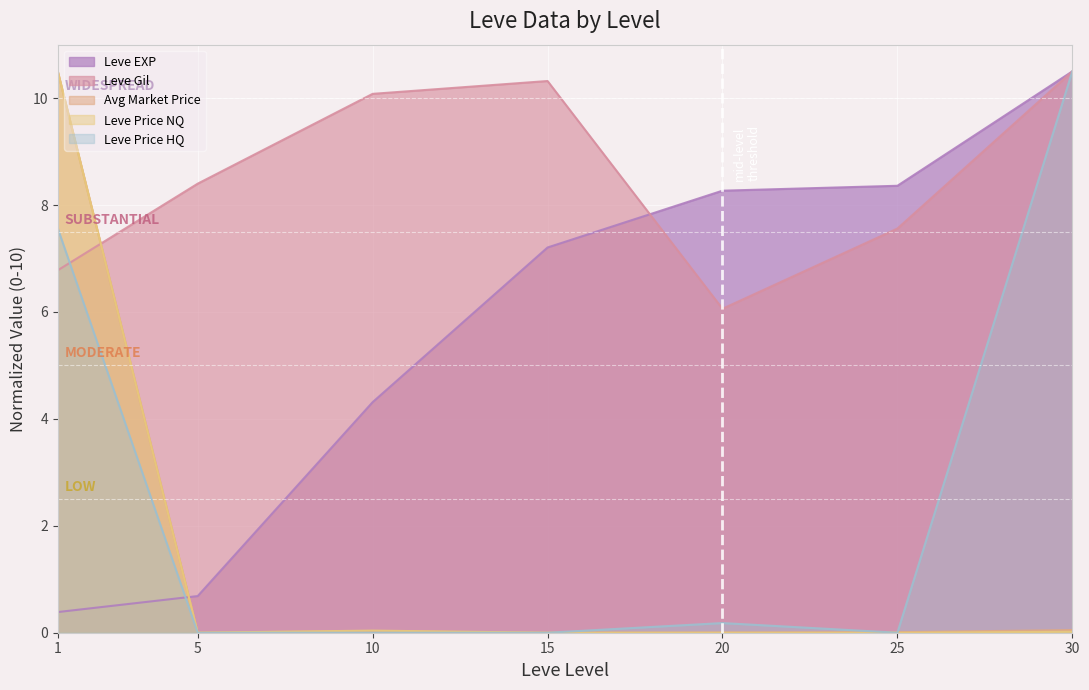

List the labels in order of currentAveragePrice value, largest first.

1, 30, 10, 25, 5, 20, 15